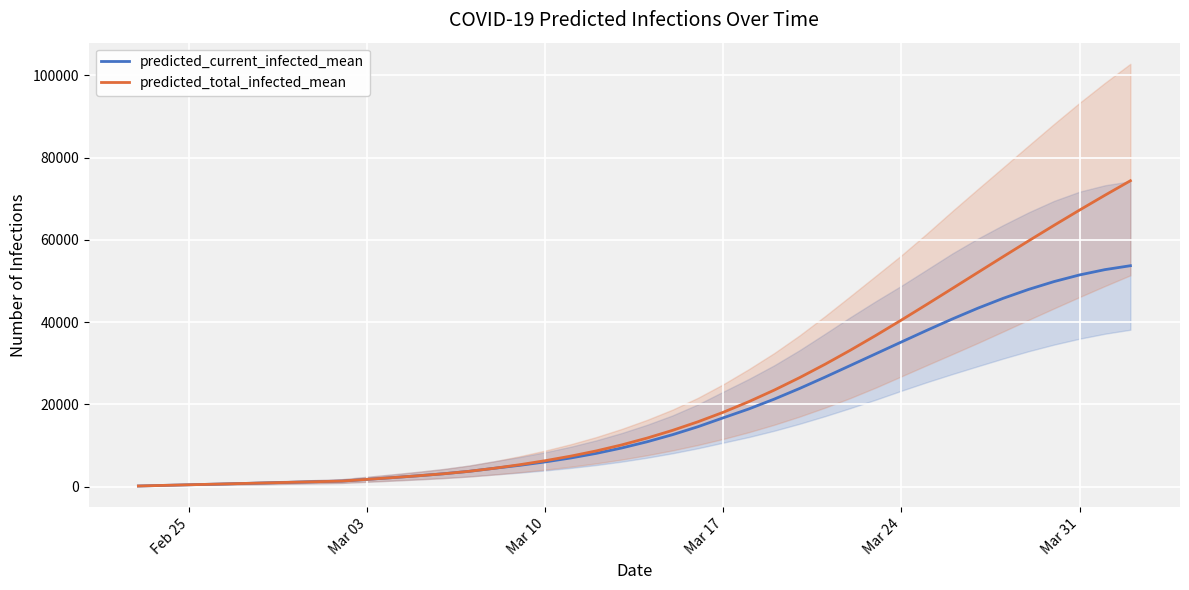

The value of predicted_current_infected_mean at Mar 24 is 48569. True or false?

False